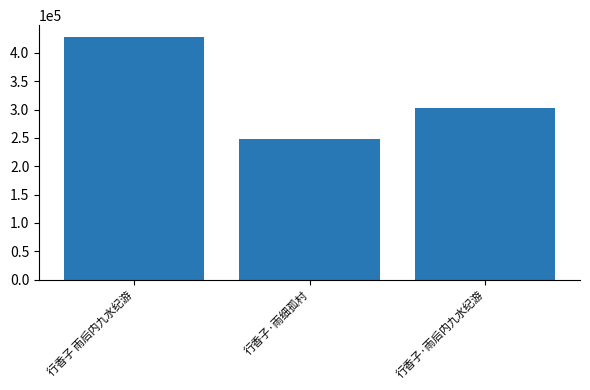

What is the greatest value displayed?

427625